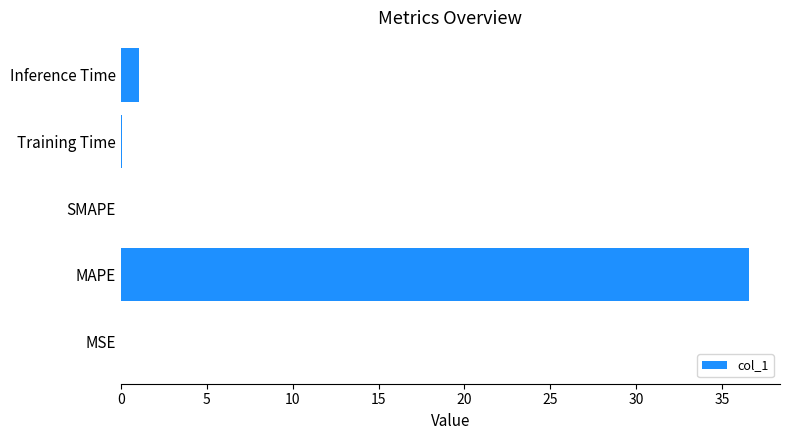

What is the change in value from SMAPE to Inference Time?

+1.0